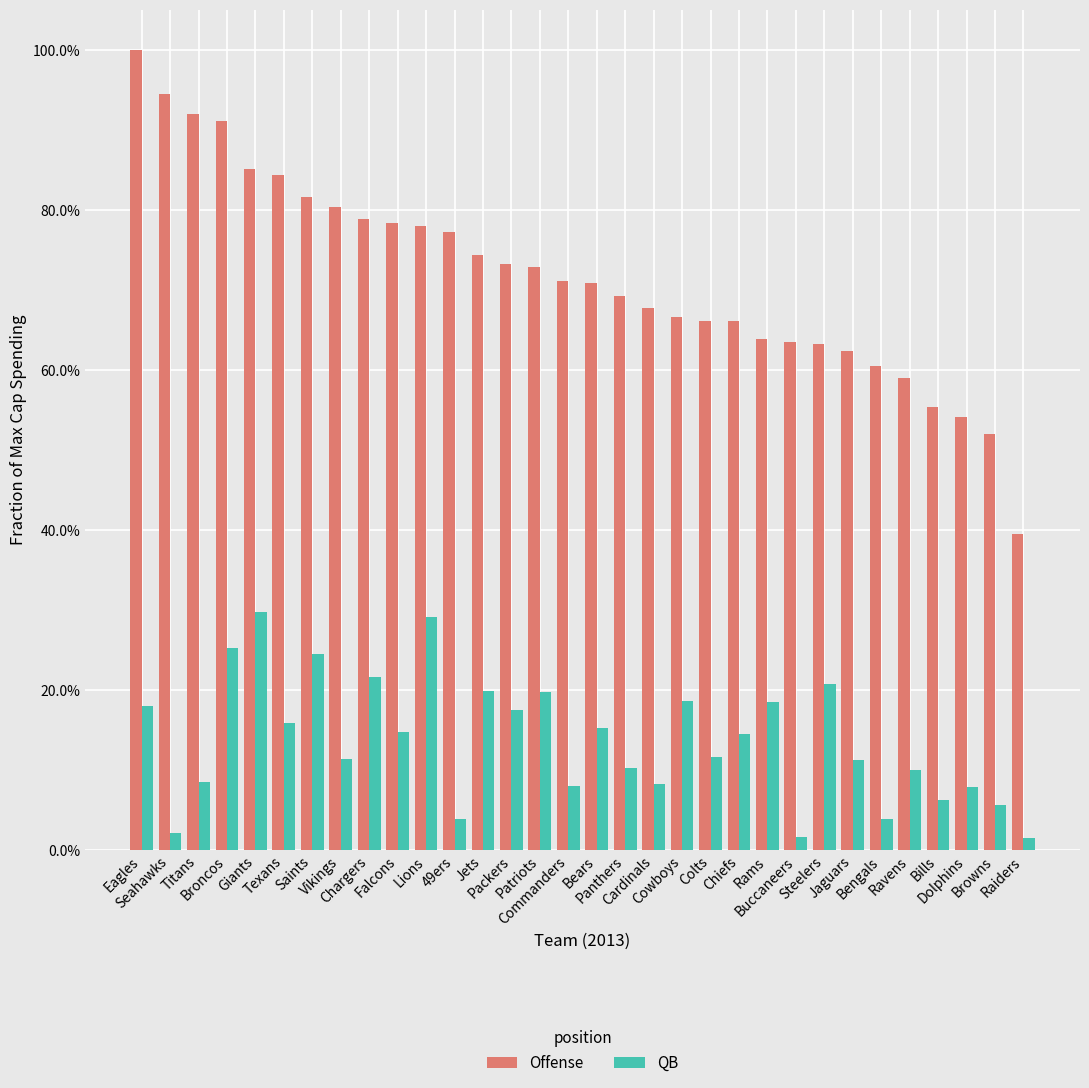

At which label does Offense reach its minimum?

Raiders